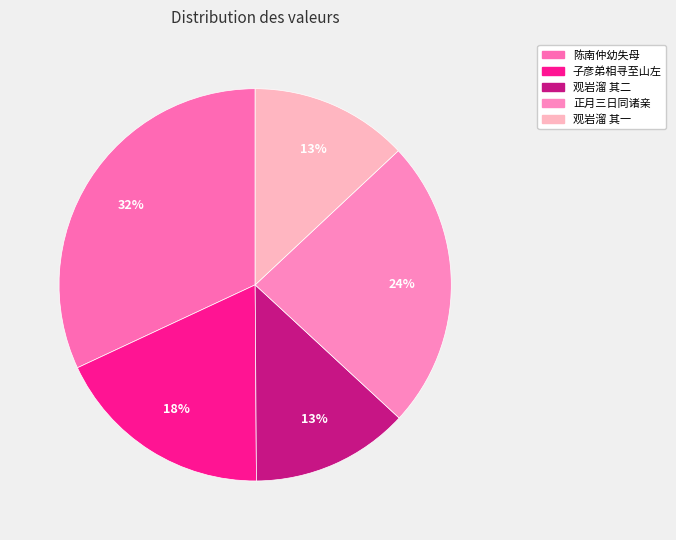

Which slice is the largest?

陈南仲幼失母寻至永丰逆旅得见